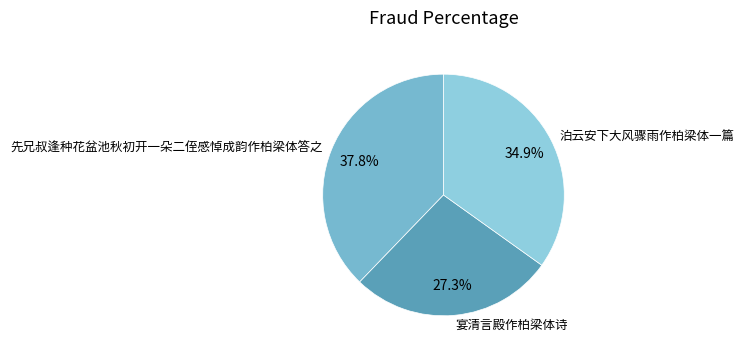

To the nearest percent, what is the average slice percentage?

33%